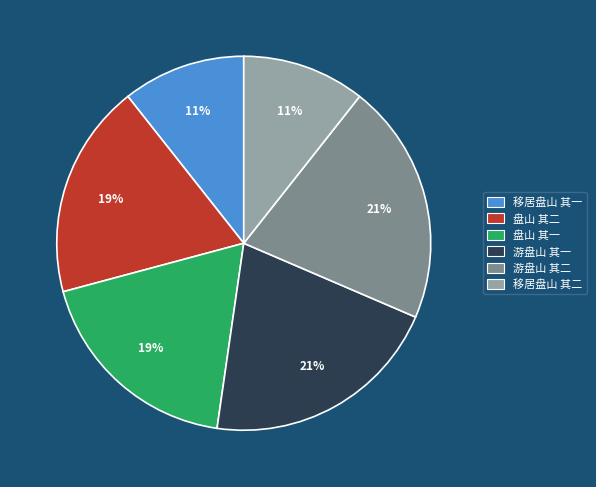

Approximately how many times larger is the value at 盘山 其一 compared to 盘山 其二?

1.0